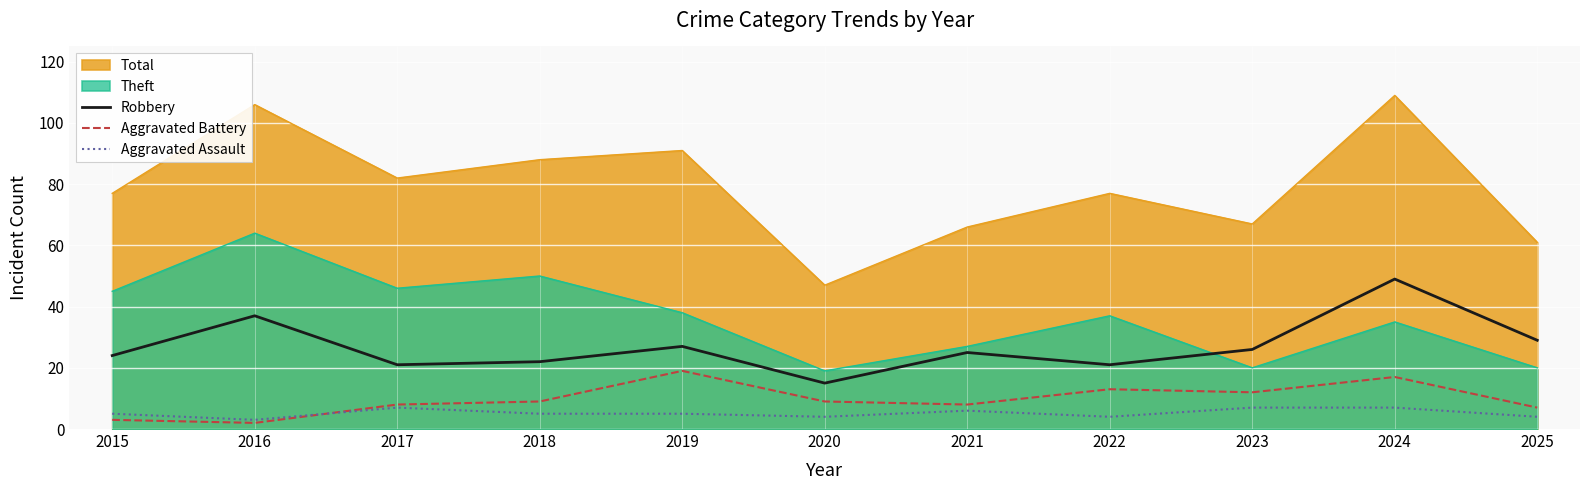

Where does the Robbery series first go above 25?

2016